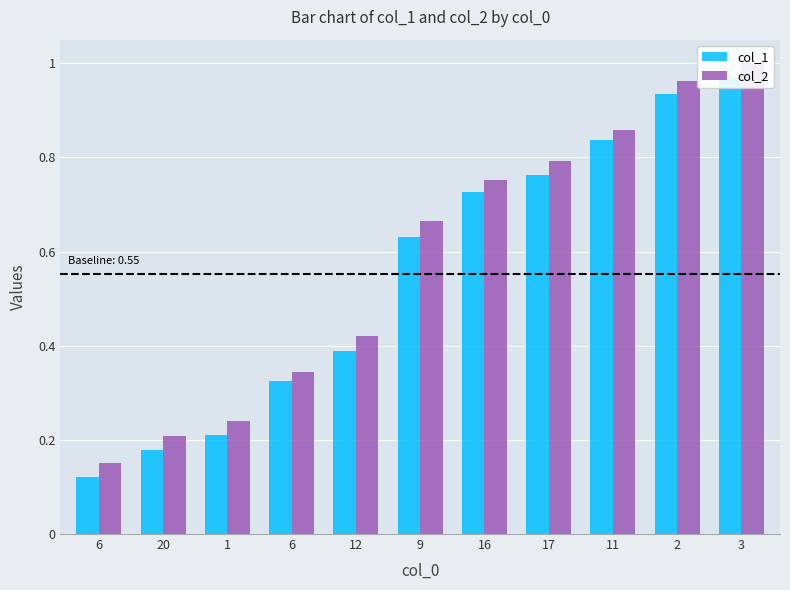

Which series has the largest range (max minus min)?

col_1